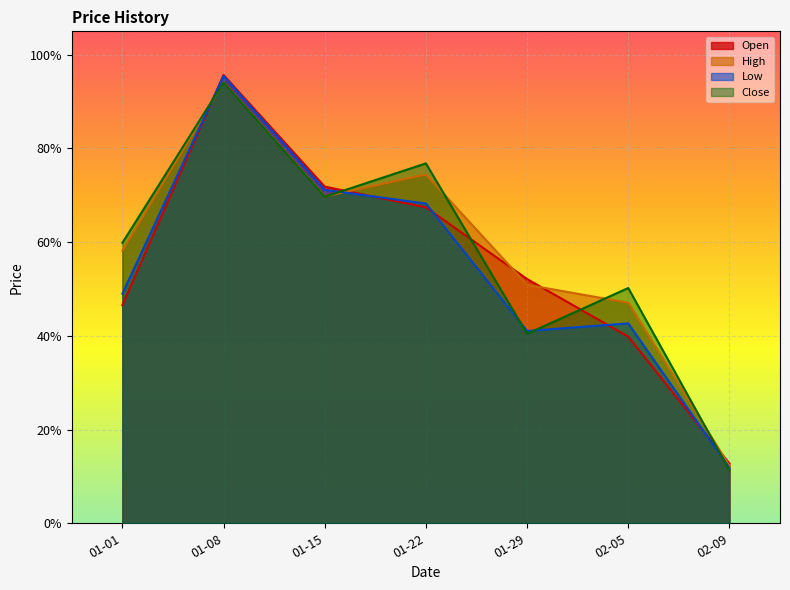

At 01-29, list the series in order from largest to smallest.

Open, High, Low, Close